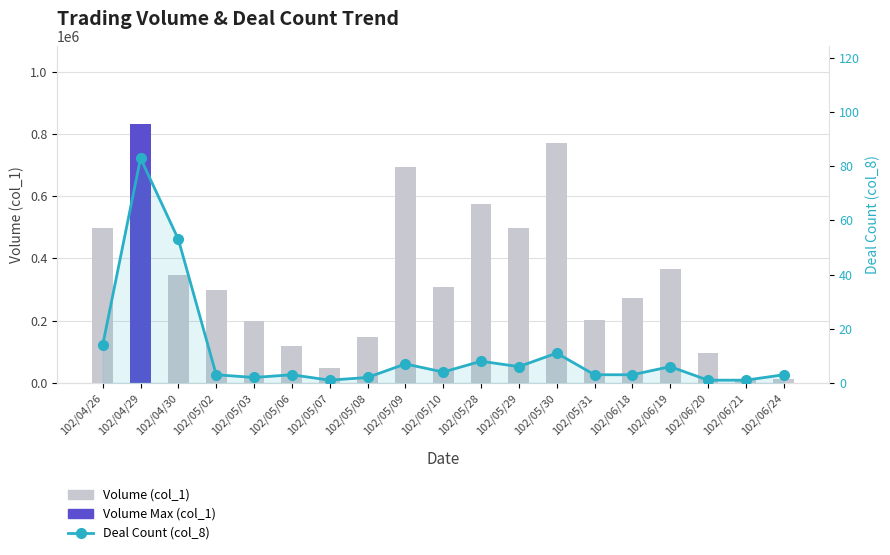

At which category is the sum across all series the highest?

102/04/29